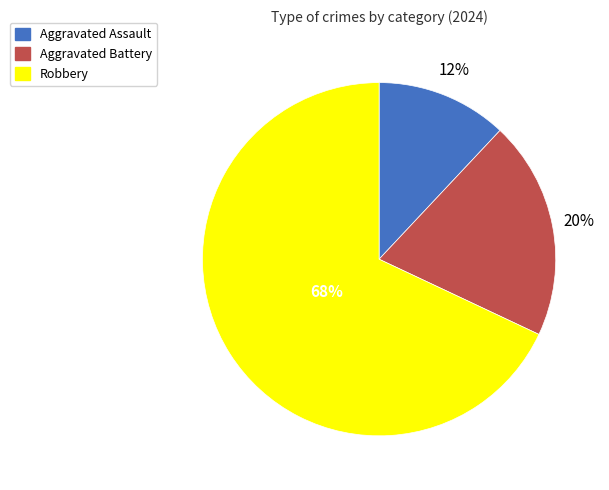

Which has a higher value, Robbery or Aggravated Assault?

Robbery